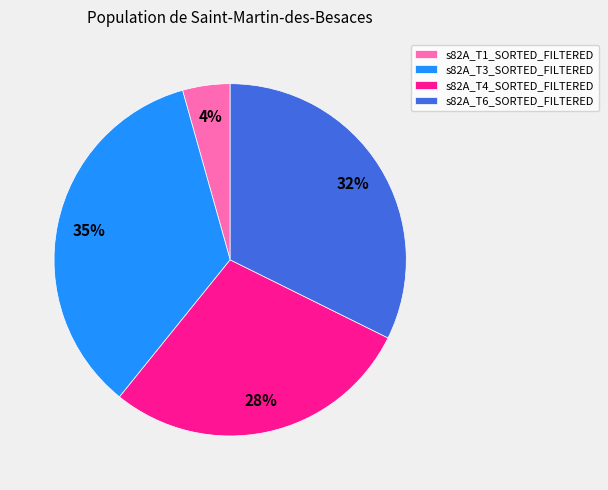

Does s82A_T6_SORTED_FILTERED account for over 50% of the chart?

No